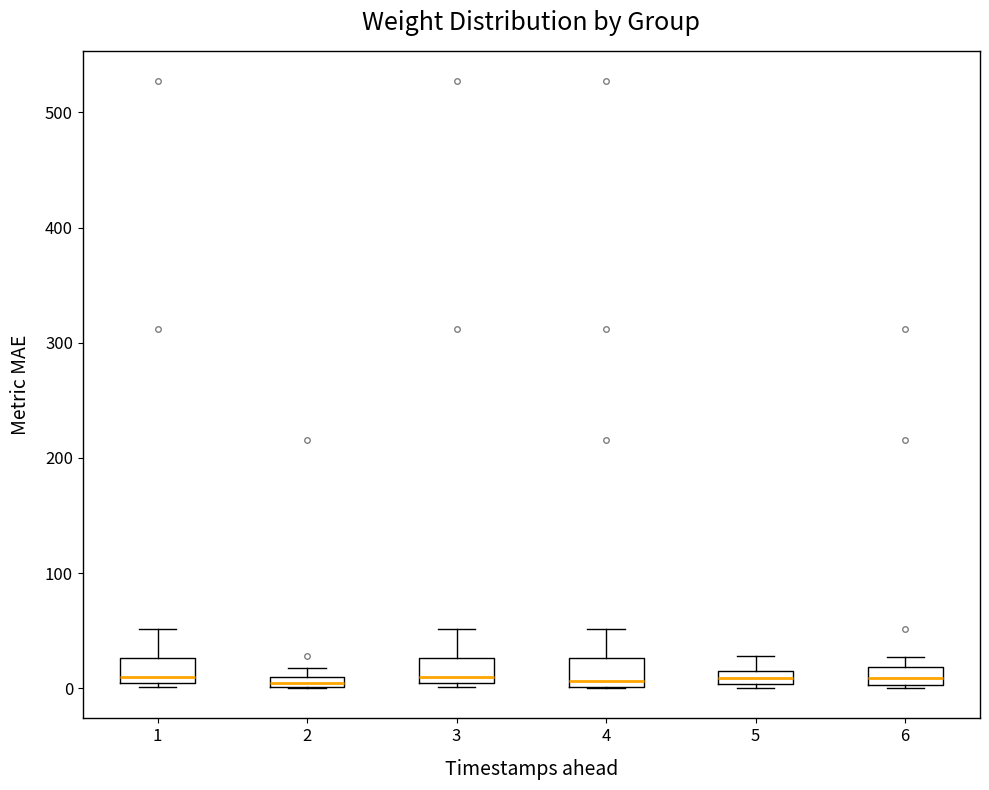

Where does the upper whisker of the box at x = 5 end on the y-axis? The values are not printed on the chart, so give them approximately, as read against the axis.

30